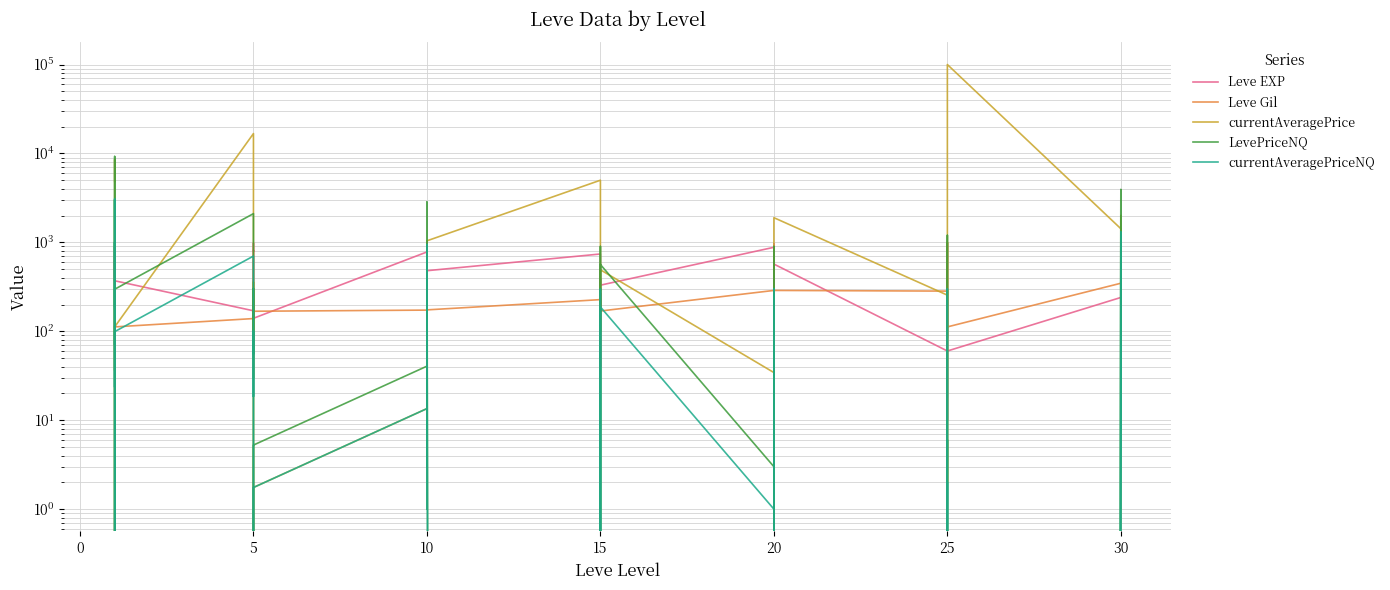

Which series has the largest range (max minus min)?

currentAveragePrice